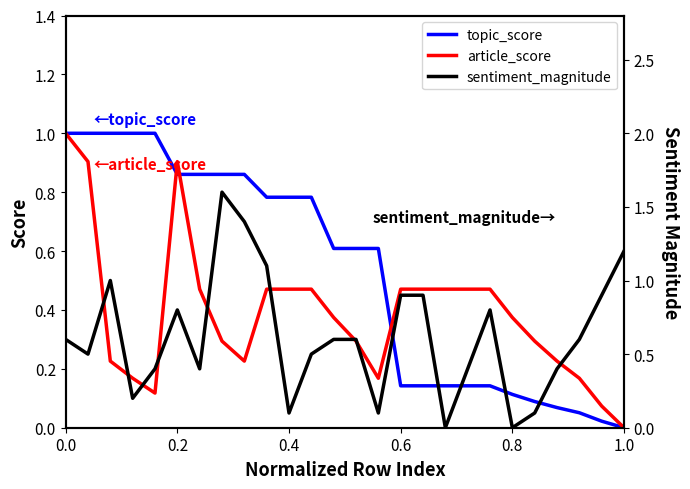

Reading left to right, list all the values displayed in this chart.

topic_score: 1.0	1.0	1.0	1.0	1.0	0.9	0.9	0.9	0.9	0.8	0.8	0.8	0.6	0.6	0.6	0.1	0.1	0.1	0.1	0.1	0.1	0.1	0.1	0.1	0.0	0.0
article_score: 1.0	0.9	0.2	0.2	0.1	0.9	0.5	0.3	0.2	0.5	0.5	0.5	0.4	0.3	0.2	0.5	0.5	0.5	0.5	0.5	0.4	0.3	0.2	0.2	0.1	0.0
sentiment_magnitude: 0.6	0.5	1.0	0.2	0.4	0.8	0.4	1.6	1.4	1.1	0.1	0.5	0.6	0.6	0.1	0.9	0.9	0.0	0.4	0.8	0.0	0.1	0.4	0.6	0.9	1.2